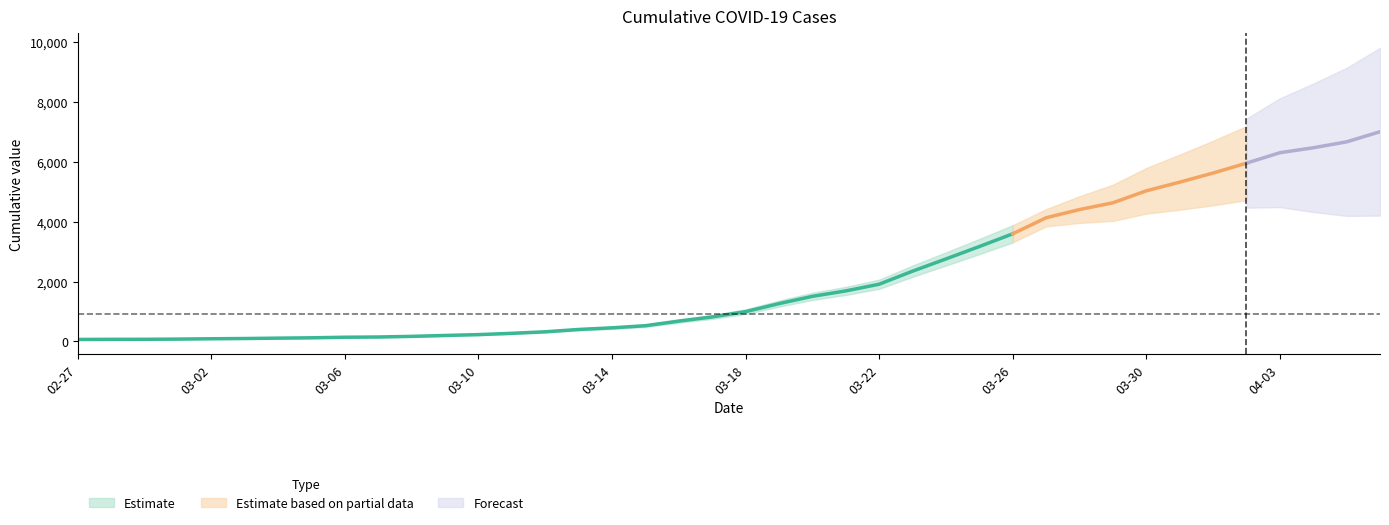

Reading left to right, what are all the values shown in this chart?

2020-02-27=64	2020-02-28=68	2020-02-29=69	2020-03-01=76	2020-03-02=87	2020-03-03=95	2020-03-04=108	2020-03-05=119	2020-03-06=138	2020-03-07=146	2020-03-08=167	2020-03-09=197	2020-03-10=226	2020-03-11=269	2020-03-12=320	2020-03-13=398	2020-03-14=452	2020-03-15=523	2020-03-16=677	2020-03-17=816	2020-03-18=993	2020-03-19=1261	2020-03-20=1504	2020-03-21=1686	2020-03-22=1909	2020-03-23=2345	2020-03-24=2754	2020-03-25=3168	2020-03-26=3593	2020-03-27=4130	2020-03-28=4404	2020-03-29=4630	2020-03-30=5030	2020-03-31=5319	2020-04-01=5624	2020-04-02=5954	2020-04-03=6303	2020-04-04=6468	2020-04-05=6666	2020-04-06=7004